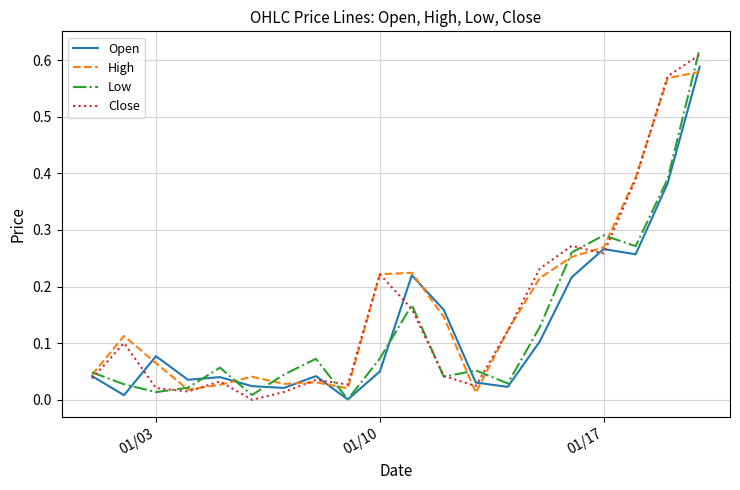

Which series has the largest total across all categories?

High